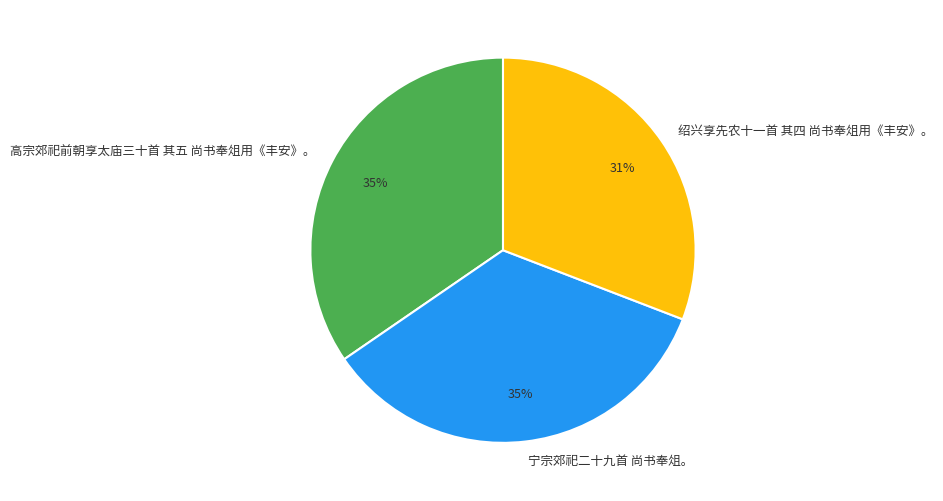

To the nearest percent, what is the combined percentage of 高宗郊祀前朝享太庙三十首 其五 尚书奉俎用《丰安》。 and 宁宗郊祀二十九首 尚书奉俎。?

69%